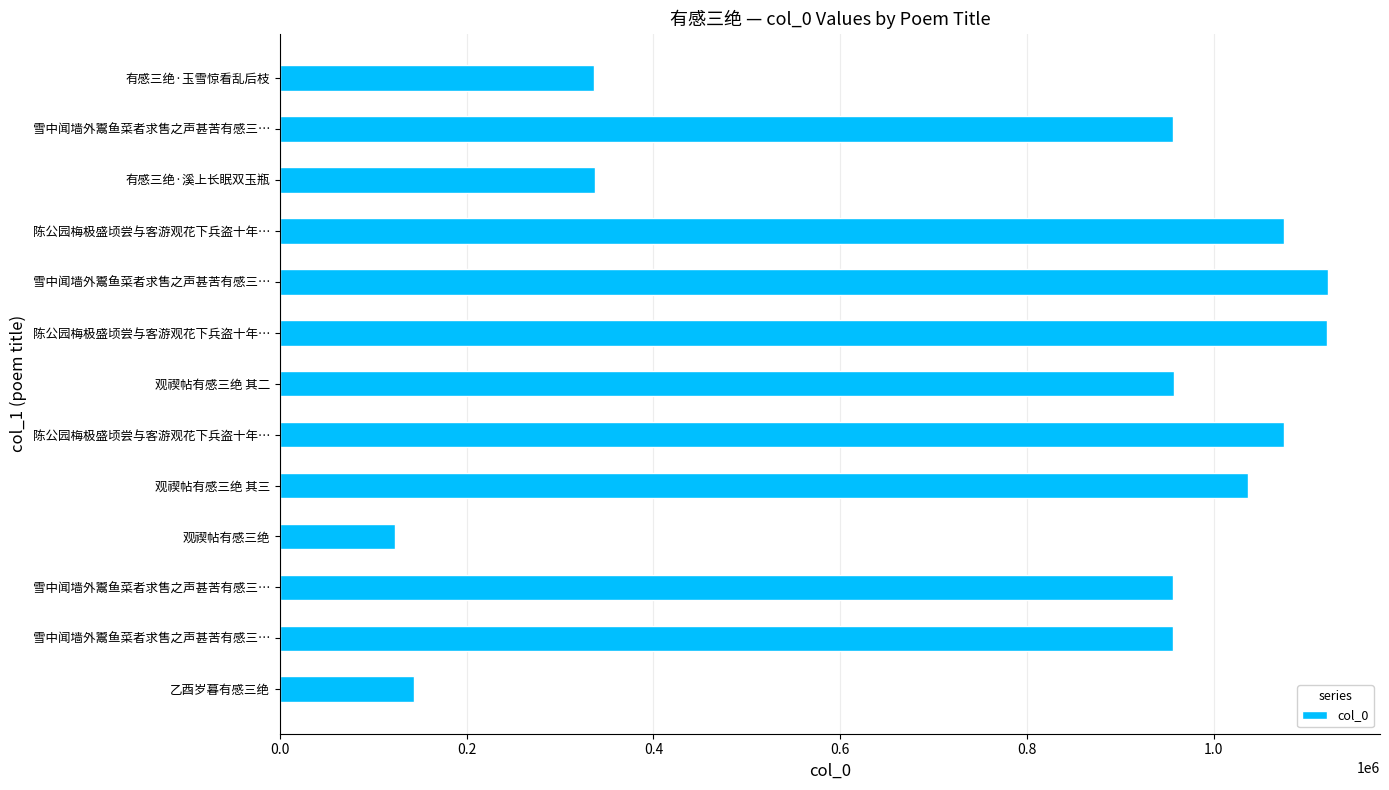

How many bars are there in total?

13